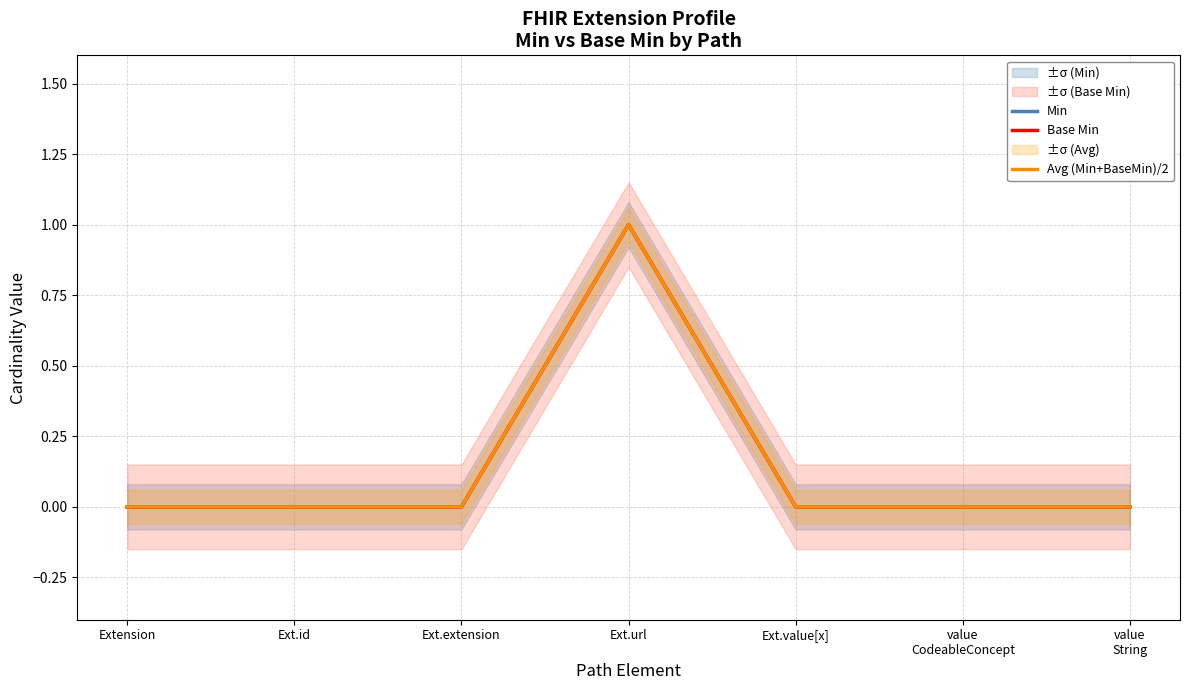

True or false: Min and Base Min intersect in this chart.

False